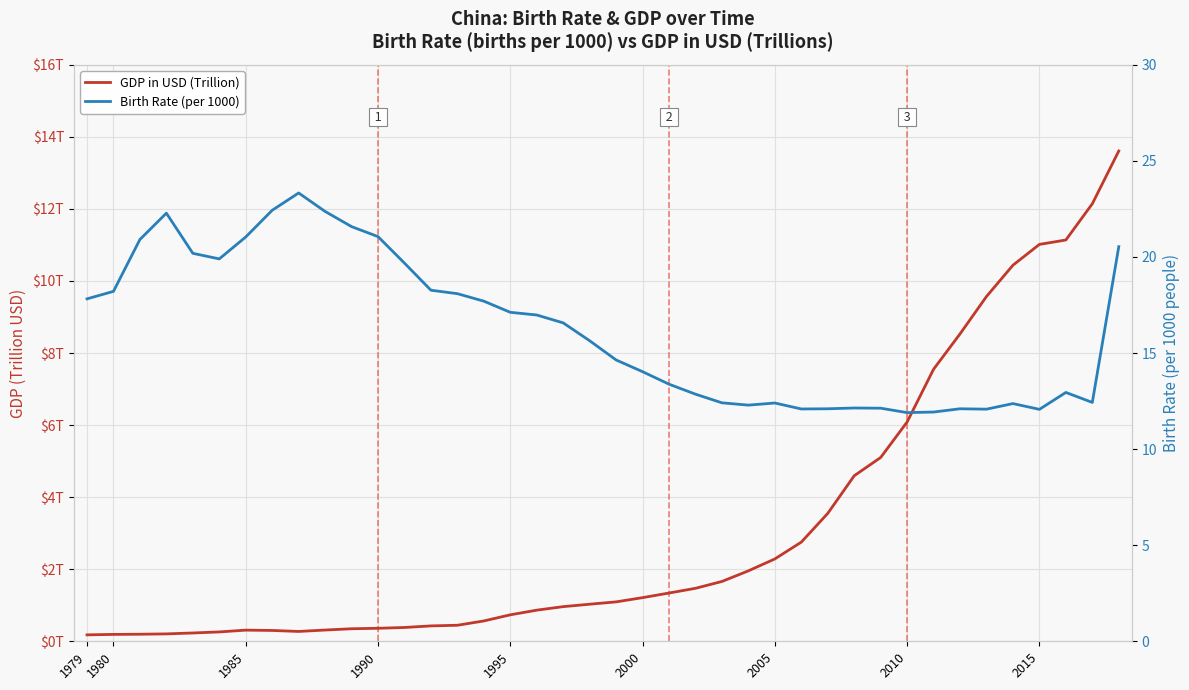

How many values in the GDP in USD (Trillion) series exceed 1?

21